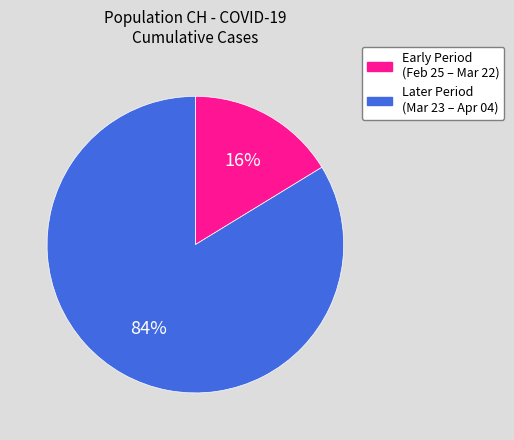

Count the number of slices in the pie.

2